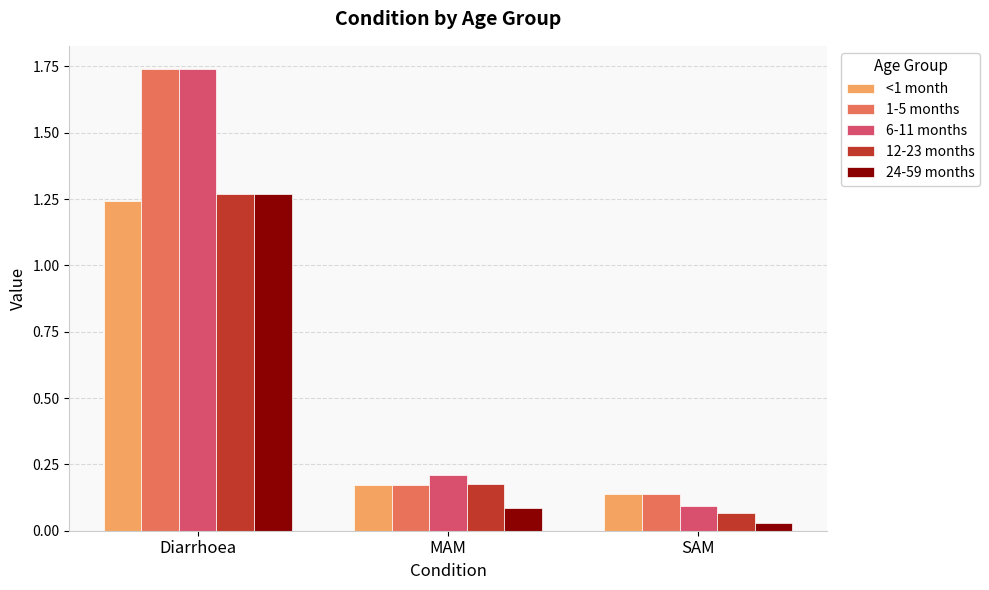

What is the sum of the 12-23 months values at MAM and Diarrhoea?

1.4